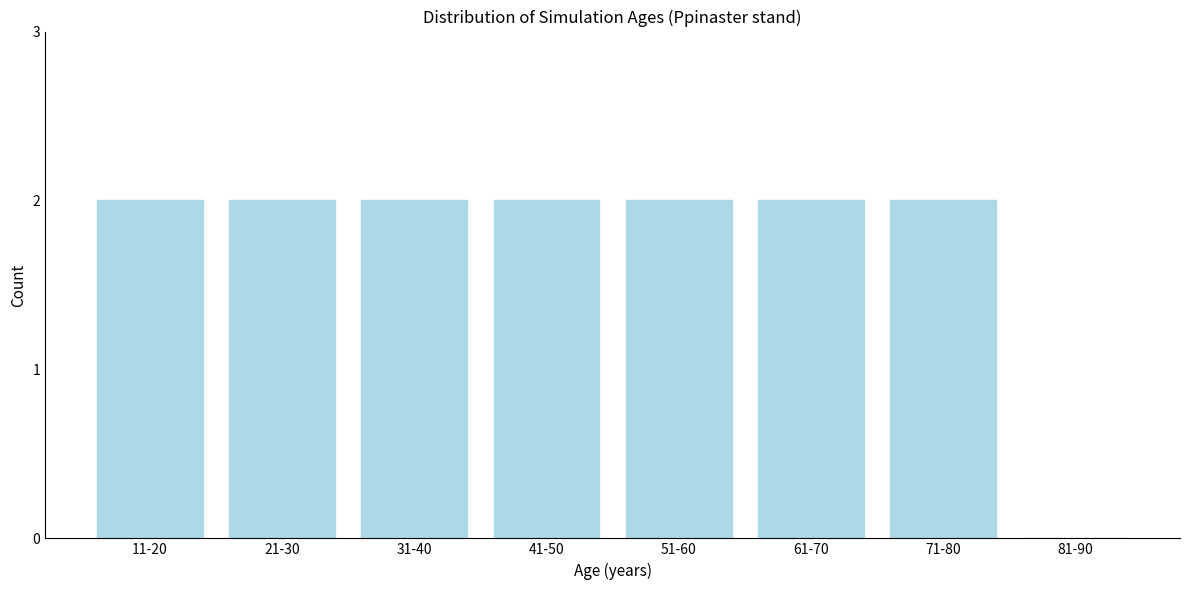

Reading left to right, transcribe all the data shown in this chart.

11-20=2	21-30=2	31-40=2	41-50=2	51-60=2	61-70=2	71-80=2	81-90=0